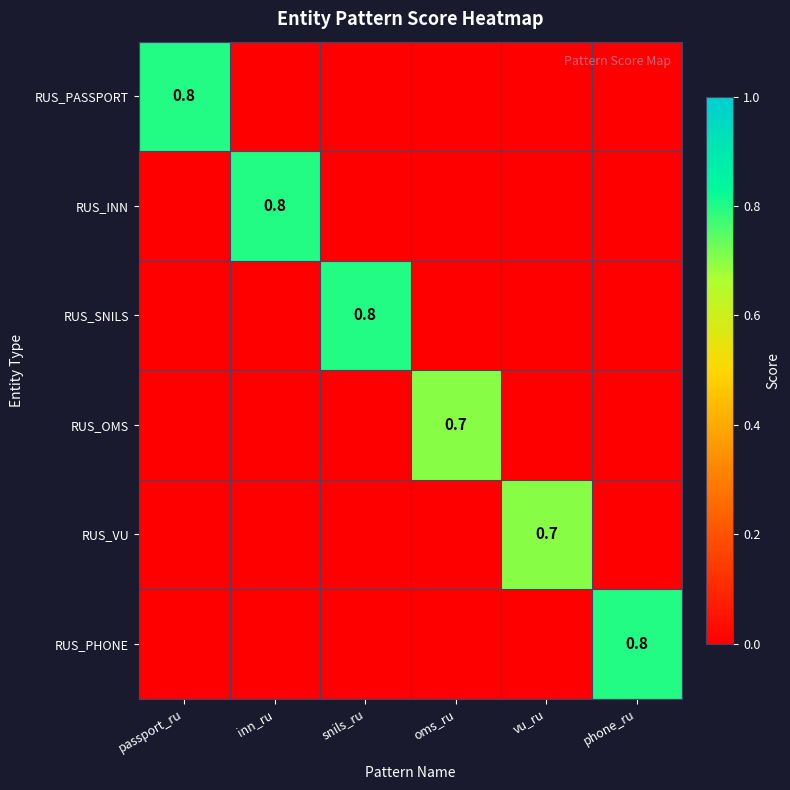

Is it true that RUS_SNILS equals 0.8 at snils_ru?

True